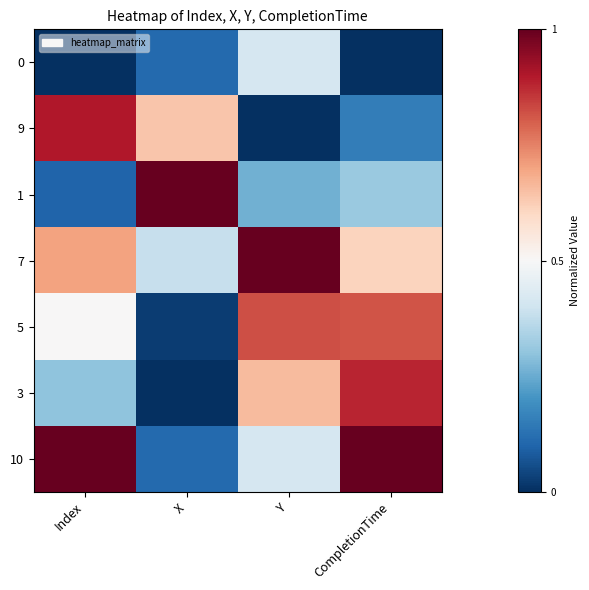

What is the difference between the highest and lowest values at X?

1.0